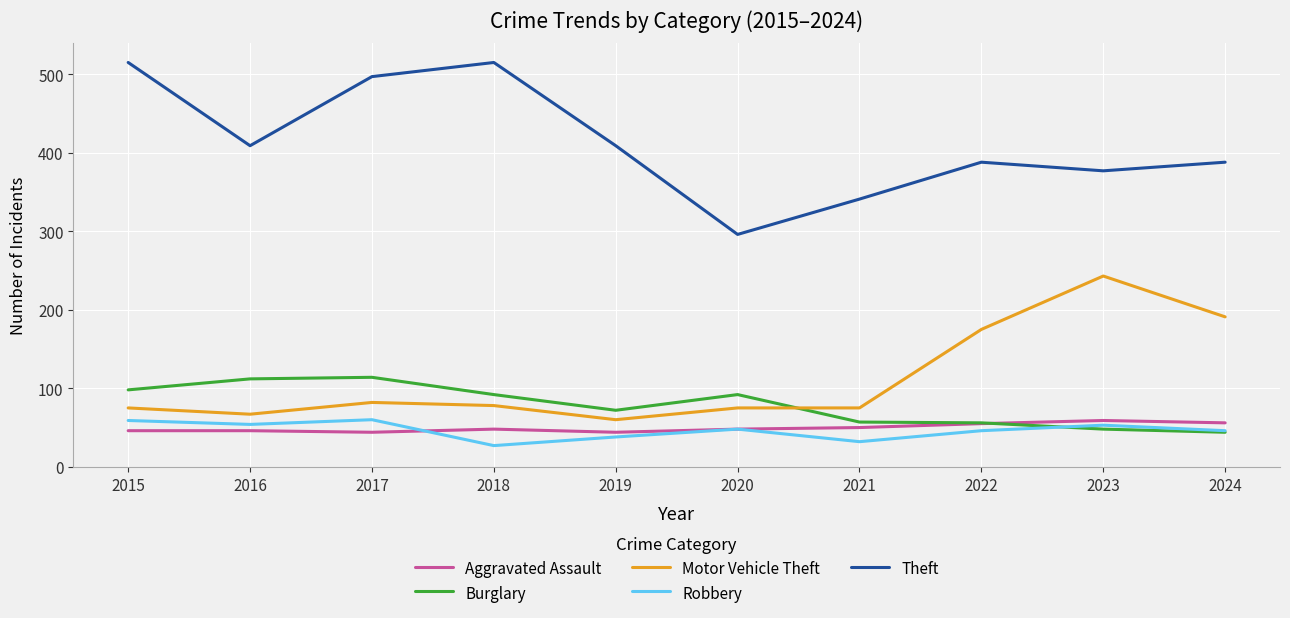

Is it true that Aggravated Assault equals 48 at 2018?

True